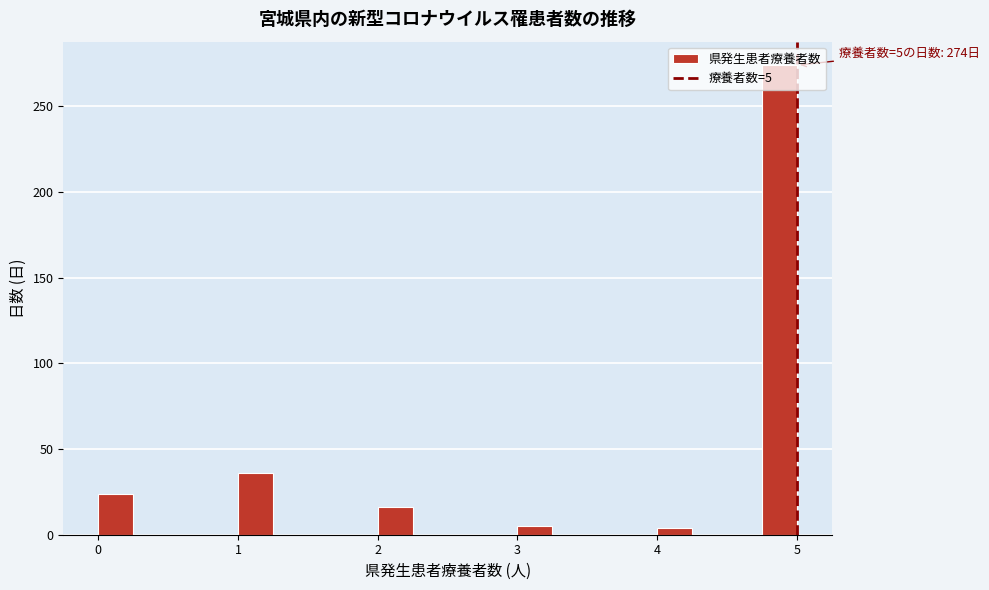

Read against the x-axis, roughly where is the centre of the tallest bar?

4.9